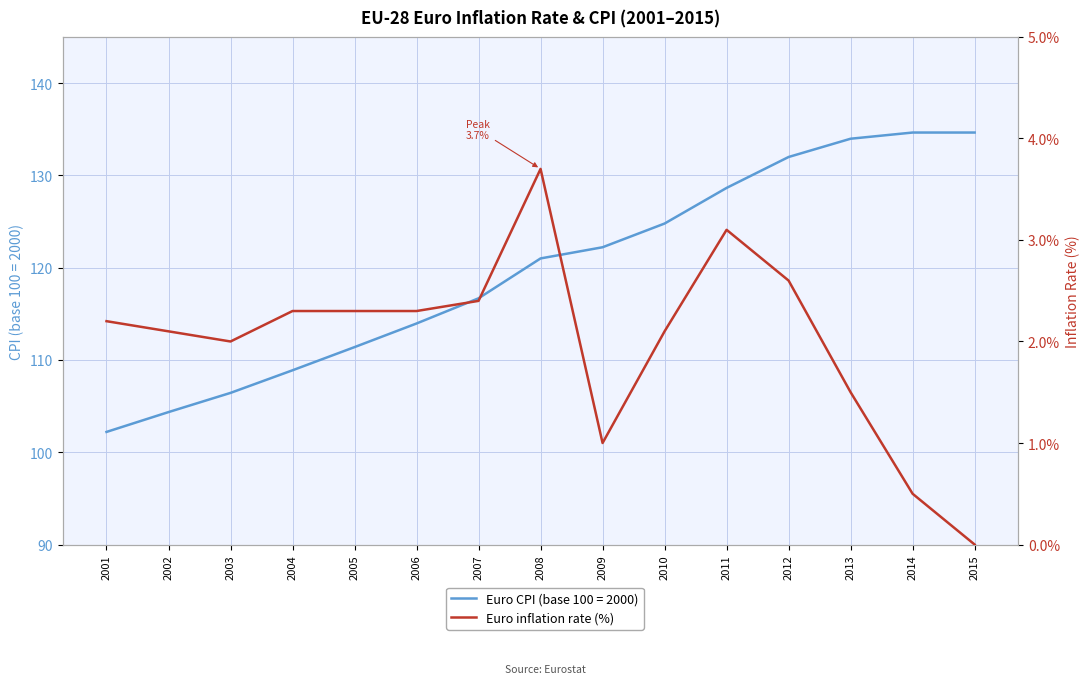

Is this an area chart (filled region under the line)?

No